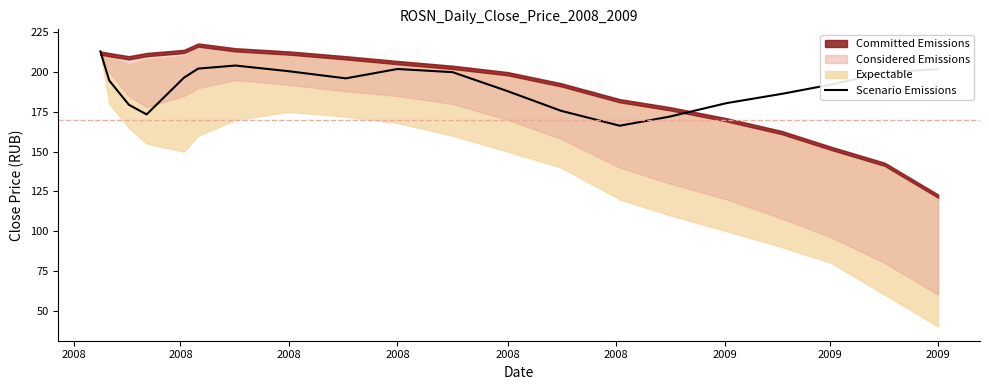

How many interior local peaks (higher than both neighbors) does the data have?

2